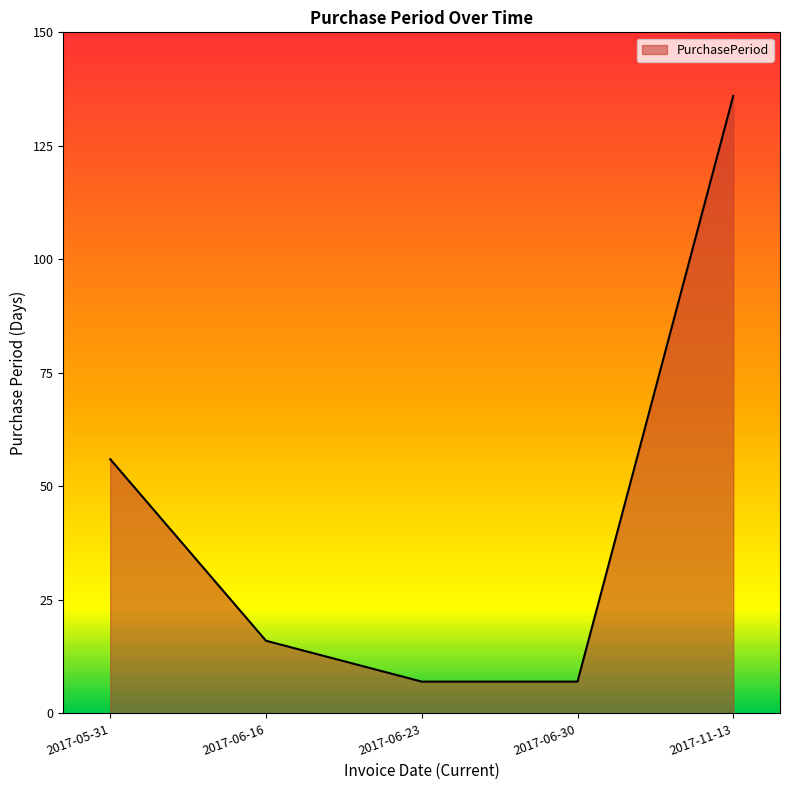

How many values are below 16?

2